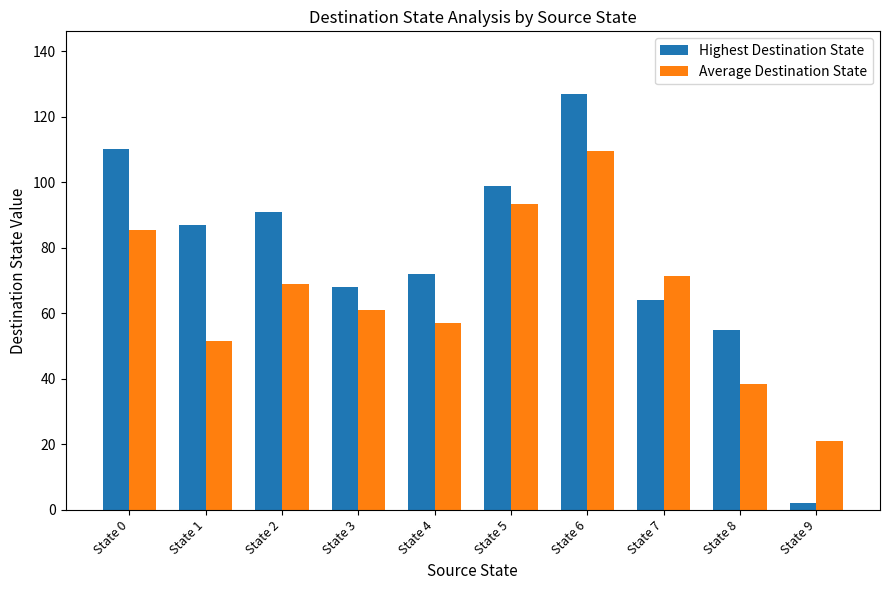

Which series has the largest total across all categories?

Highest Destination State